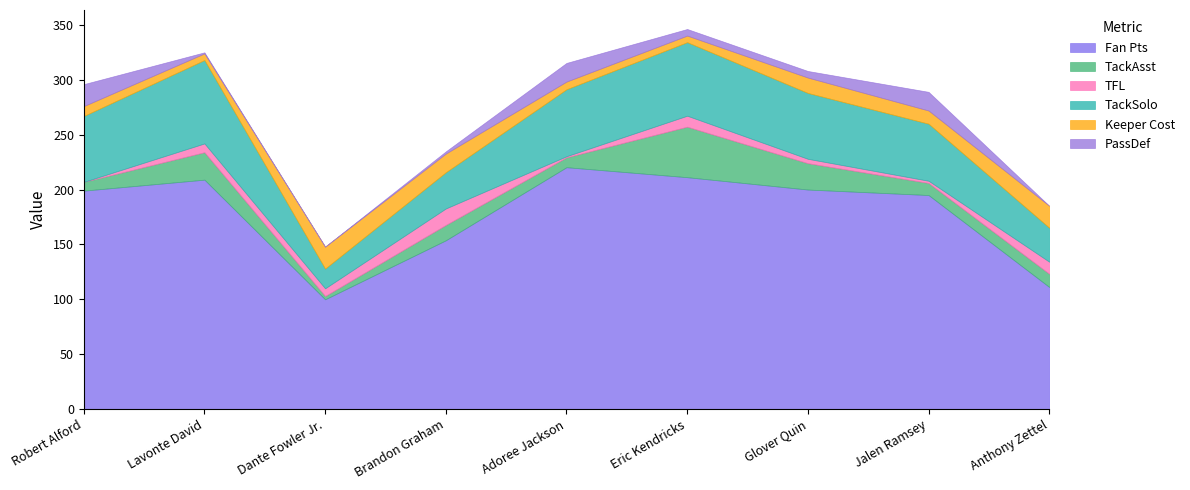

Which category has the lowest value in the Fan Pts series?

Dante Fowler Jr.